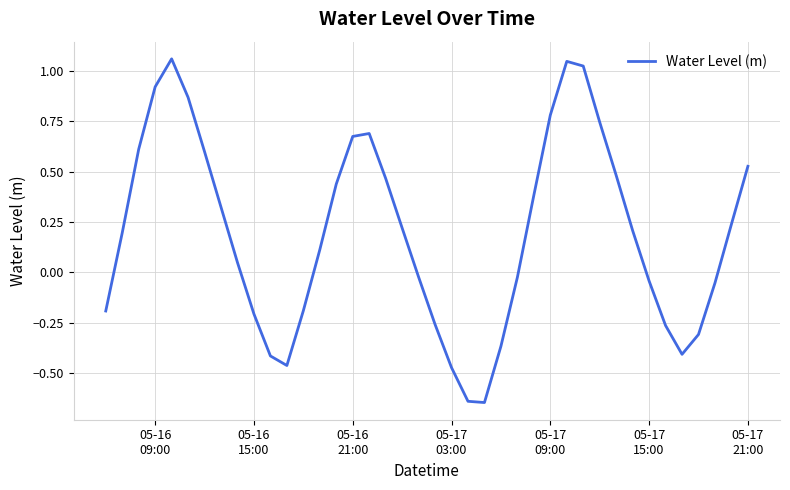

How many interior local valleys (lower than both neighbors) does the data have?

3